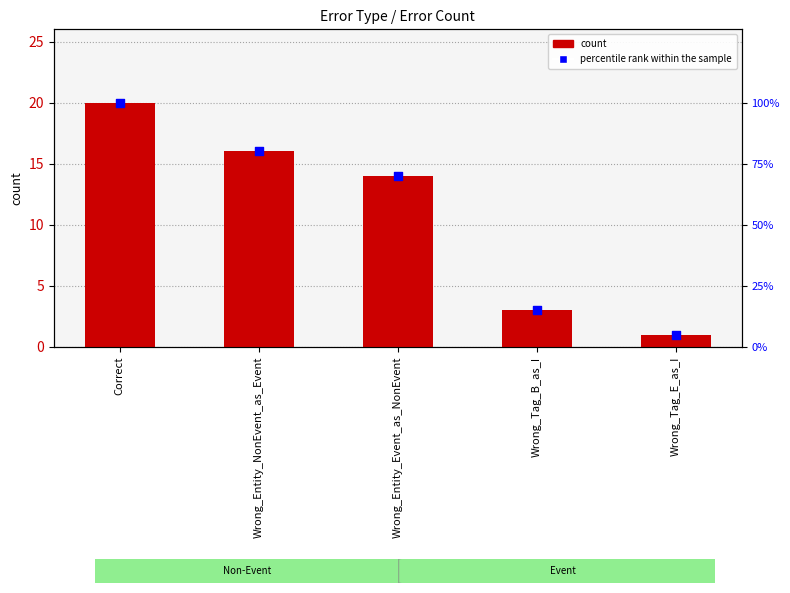

What are all the series names shown in the legend?

count, percentile rank within the sample